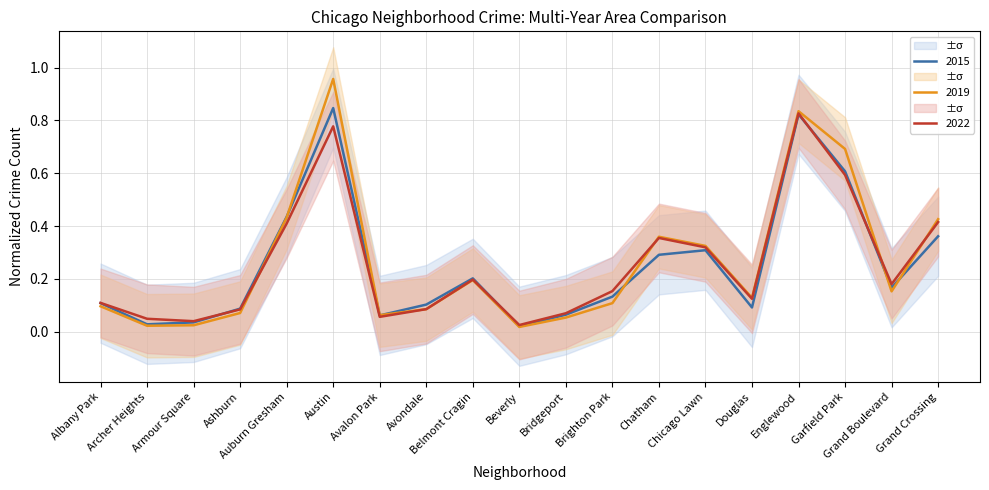

True or false: 2022 has a value of 0.1 at Armour Square.

False